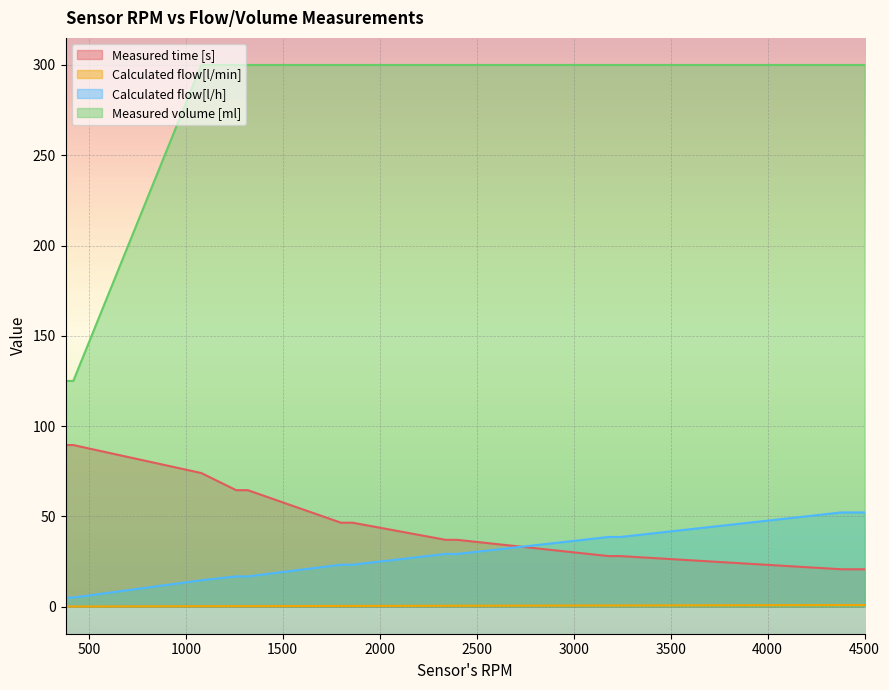

At which category is the sum across all series the highest?

1080